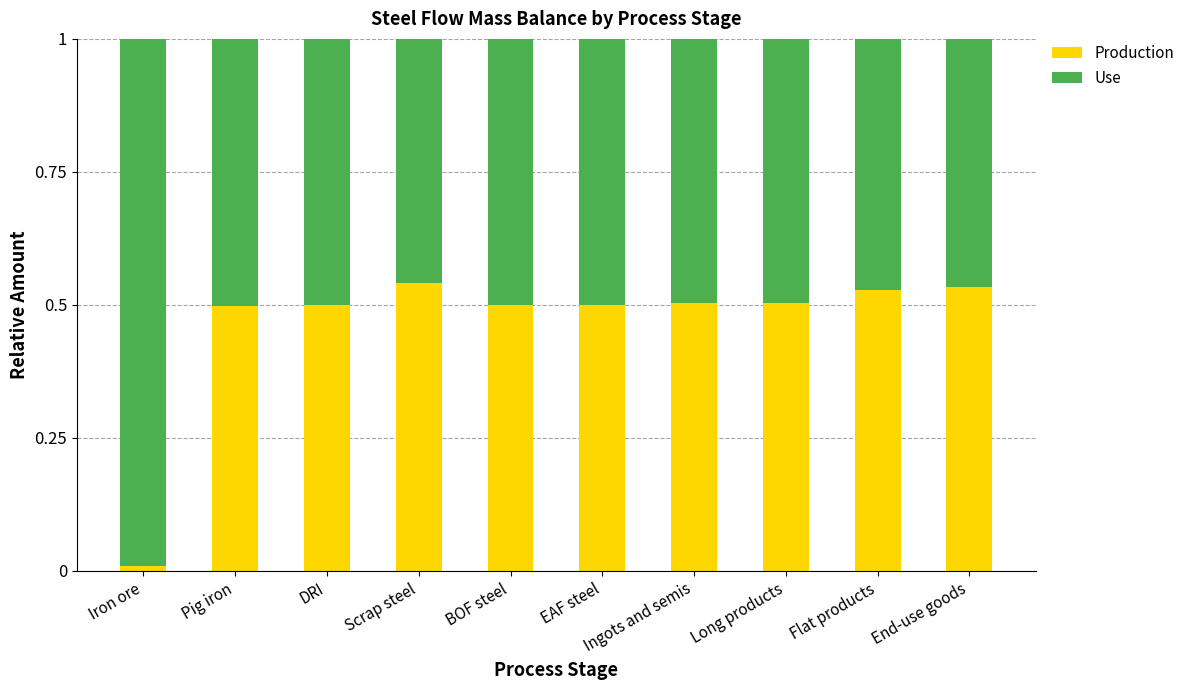

At which label does Production reach its minimum?

Iron ore